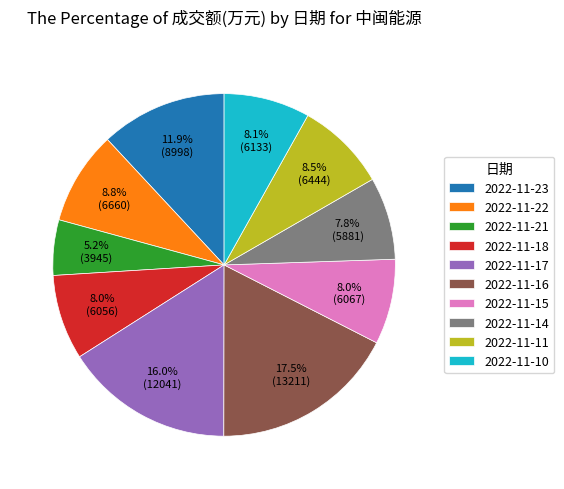

To the nearest percent, what percentage of the pie is 2022-11-23?

12%